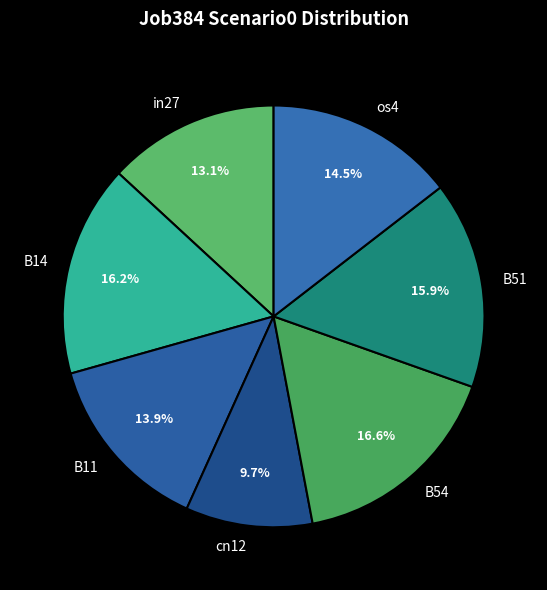

To the nearest percent, what is the difference between the B51 and B11 slice percentages?

2%